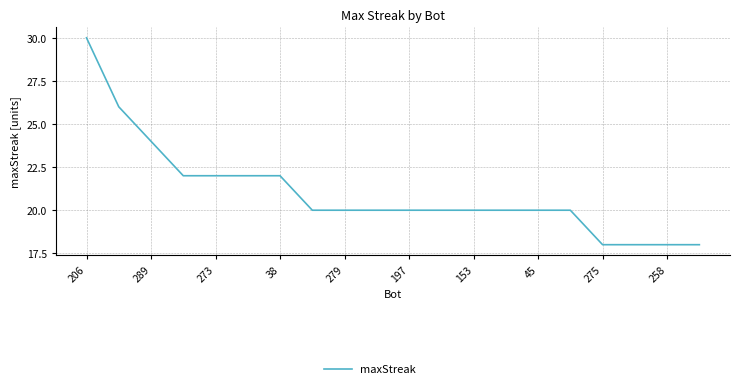

What is the sum of all values?

420